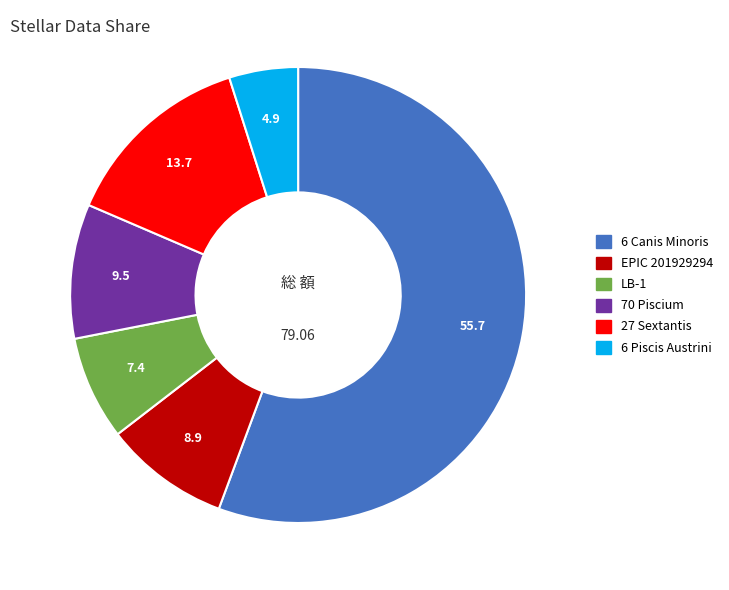

True or false: LB-1 accounts for 7% of the total.

True